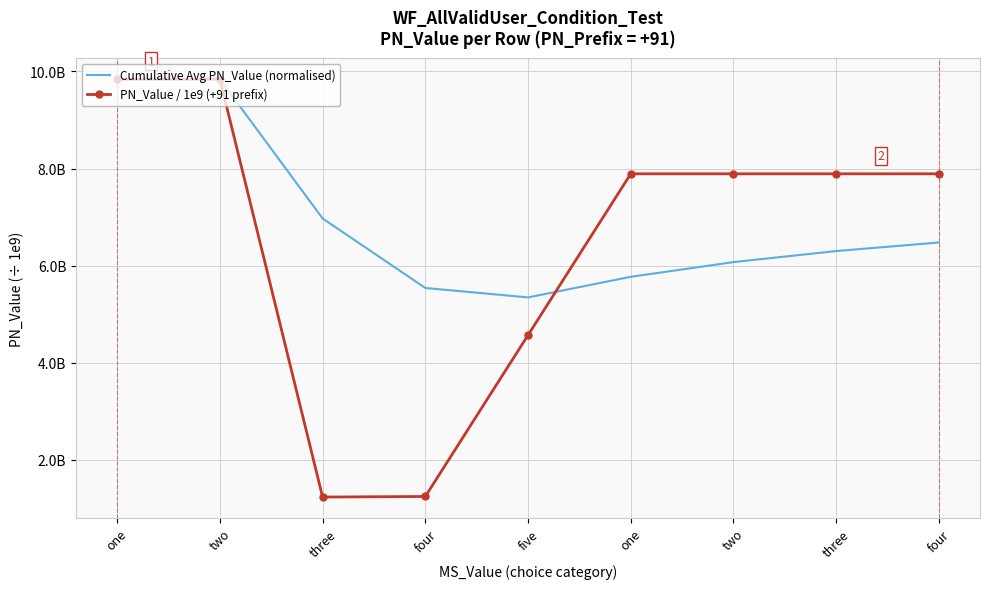

What are all the series names shown in the legend?

Cumulative Avg PN_Value (normalised), PN_Value / 1e9 (+91 prefix)